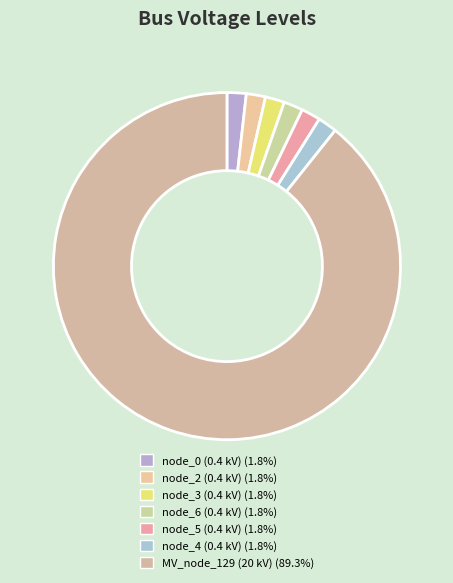

How many slices are in this pie chart?

7